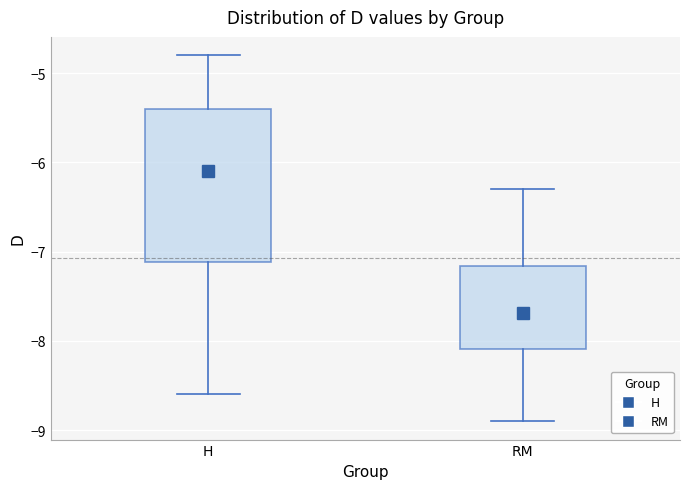

Where does the upper whisker of the box for RM end on the y-axis? The values are not printed on the chart, so give them approximately, as read against the axis.

-6.3